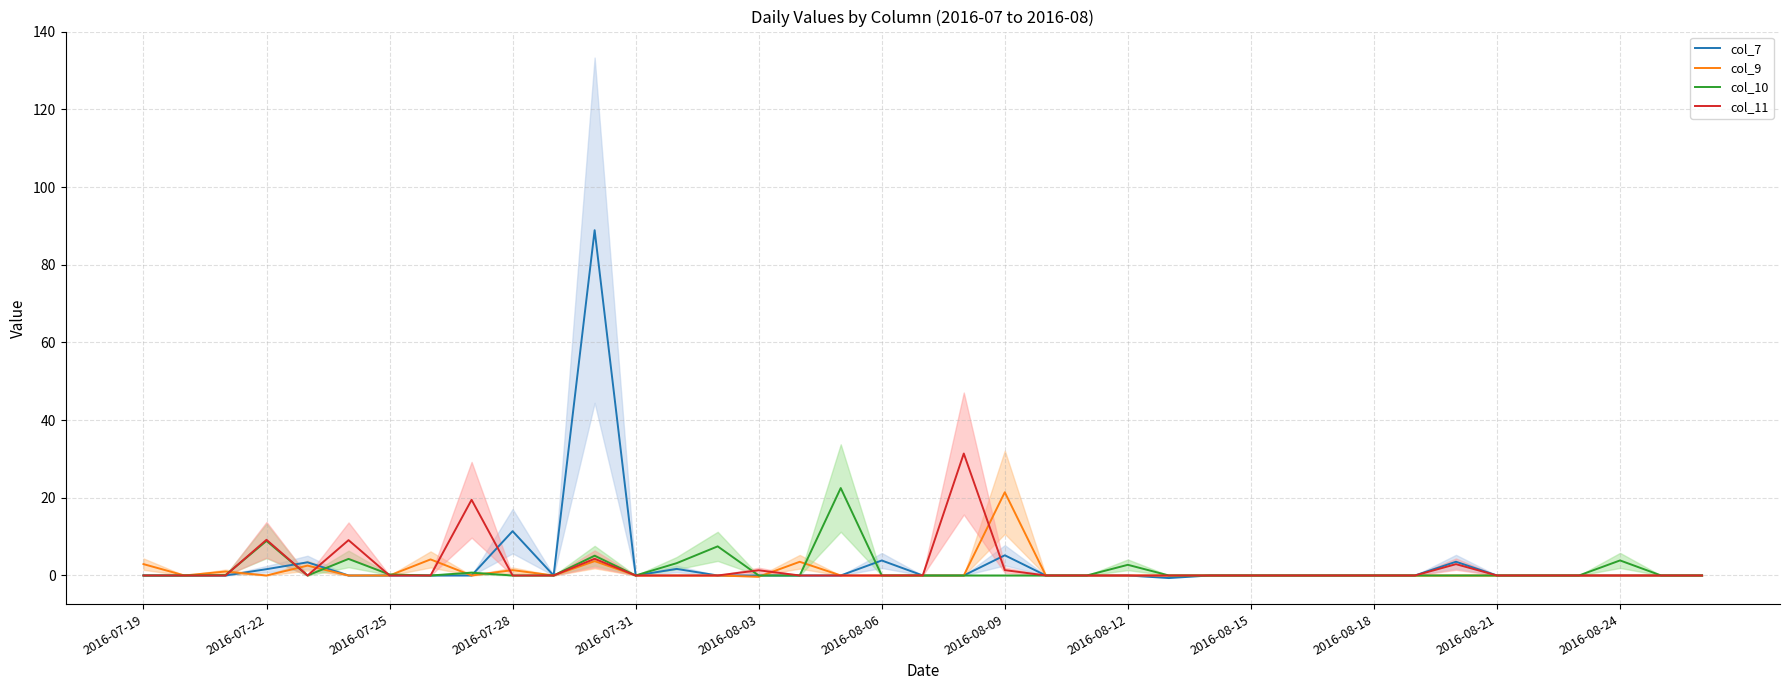

Is the value of col_9 at 26 greater than the value of col_11 at 32?

No